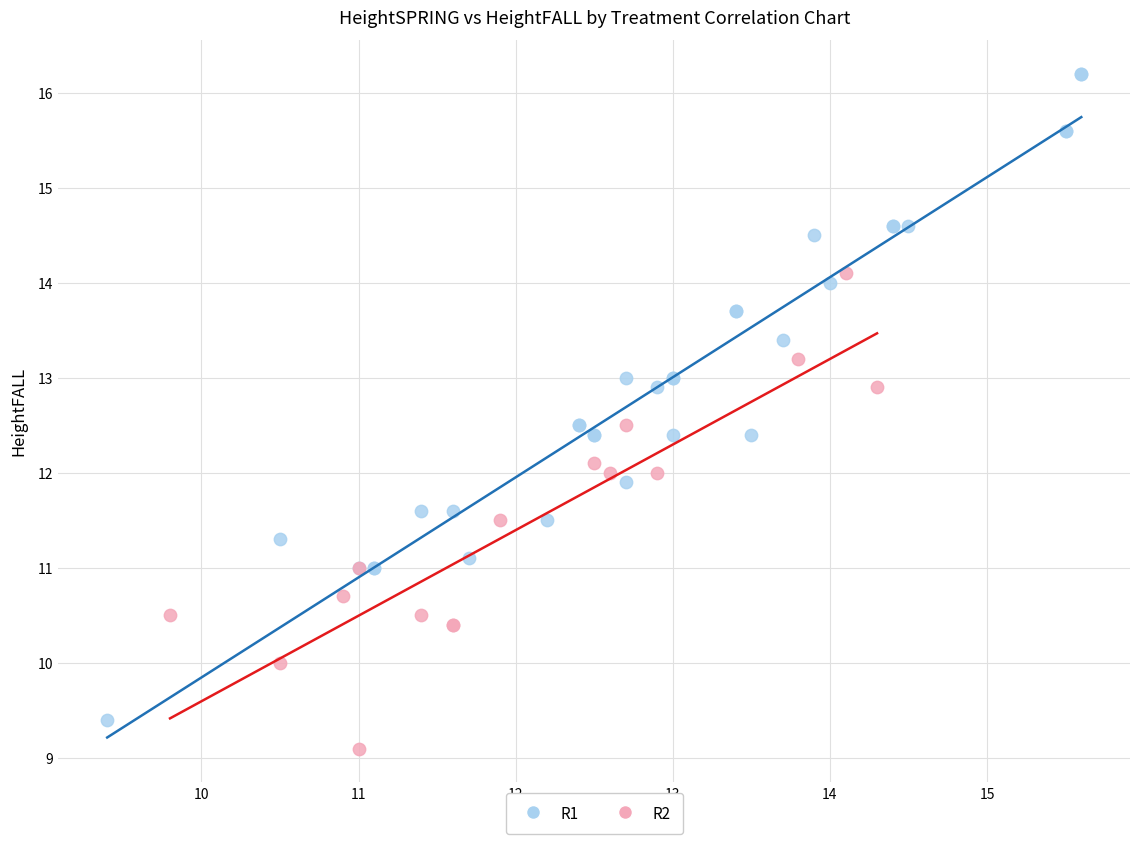

Which series reaches the maximum Y coordinate?

R1